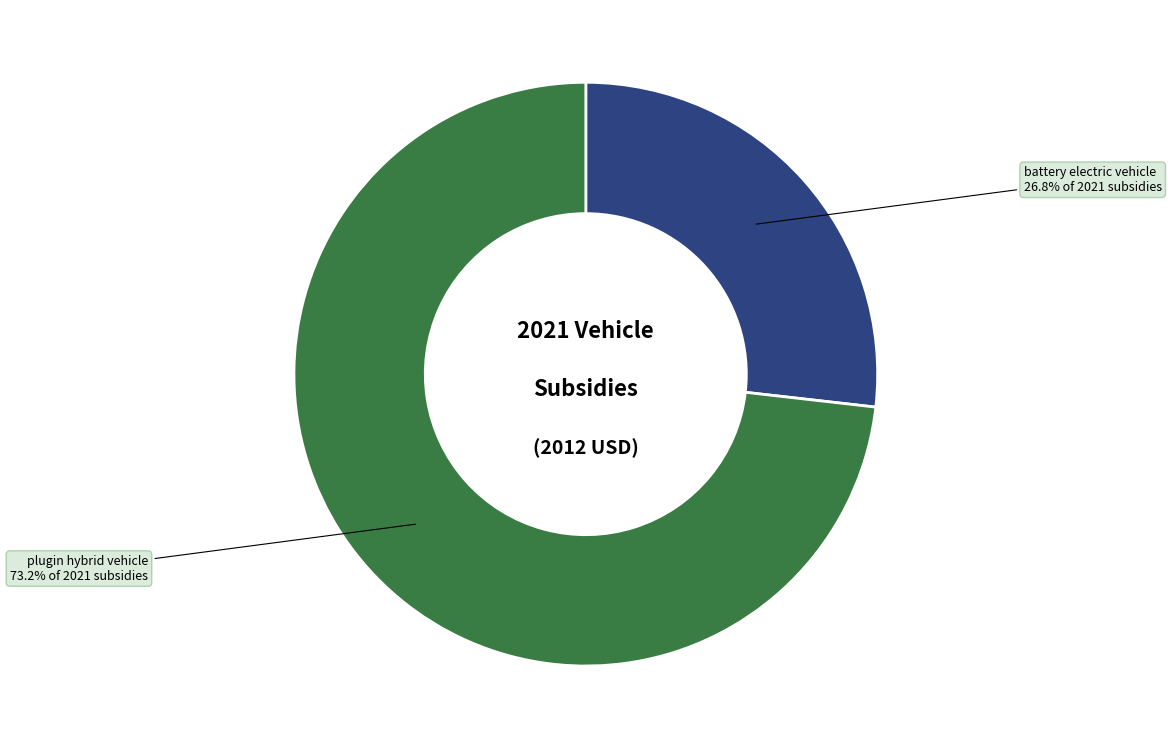

Rank the categories by value from highest to lowest.

plugin hybrid vehicle, battery electric vehicle